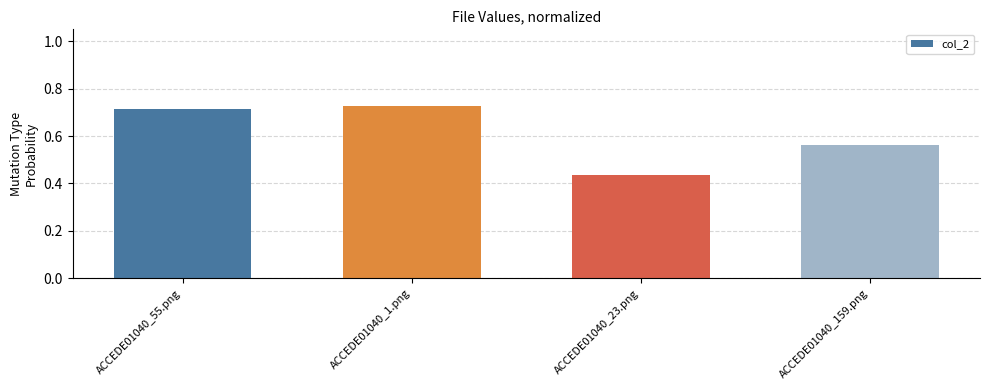

How many values are between 0 and 1?

4